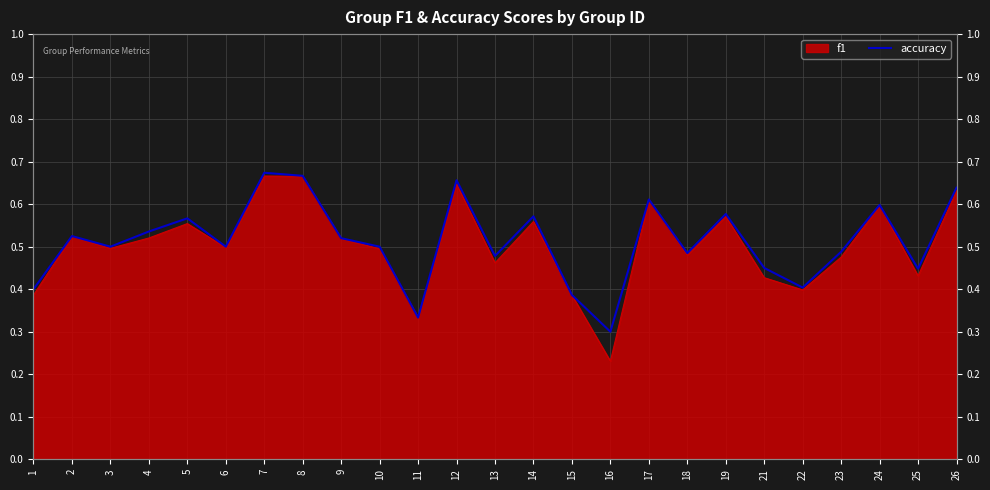

Between 2 and 5, which is larger?

5